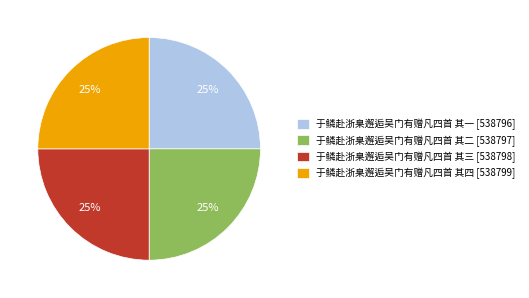

Is it true that 于鳞赴浙臬邂逅吴门有赠凡四首 其四 [538799] is 37% of the pie?

False